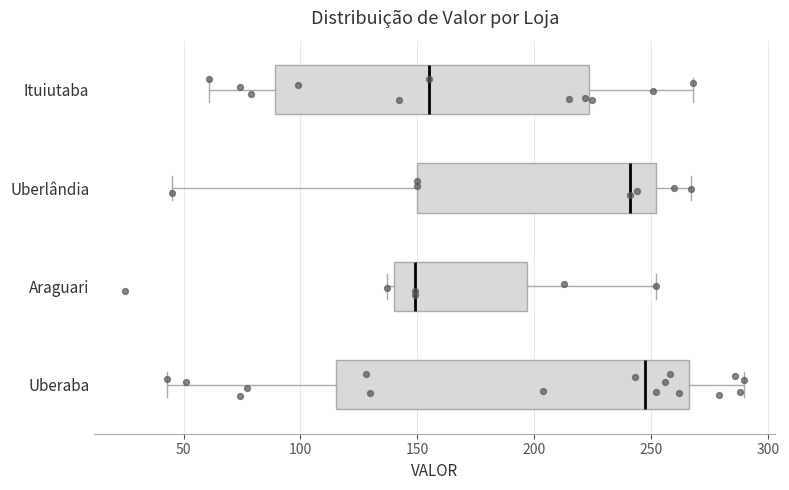

Where does the left whisker of the box for Uberaba end on the x-axis? The values are not printed on the chart, so give them approximately, as read against the axis.

45